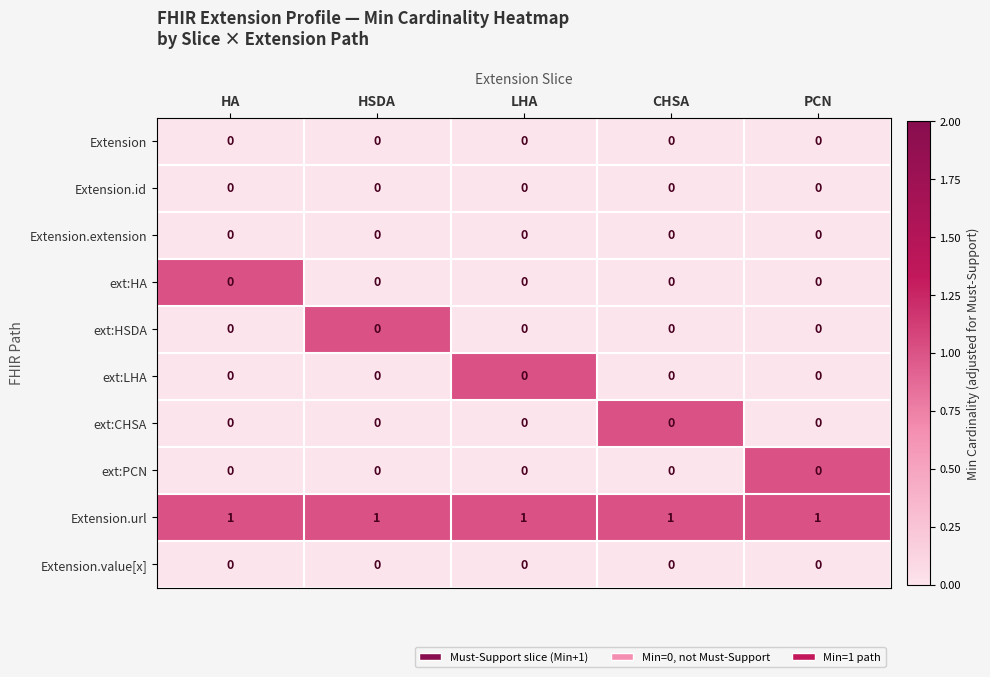

Count the number of data series in this chart.

10